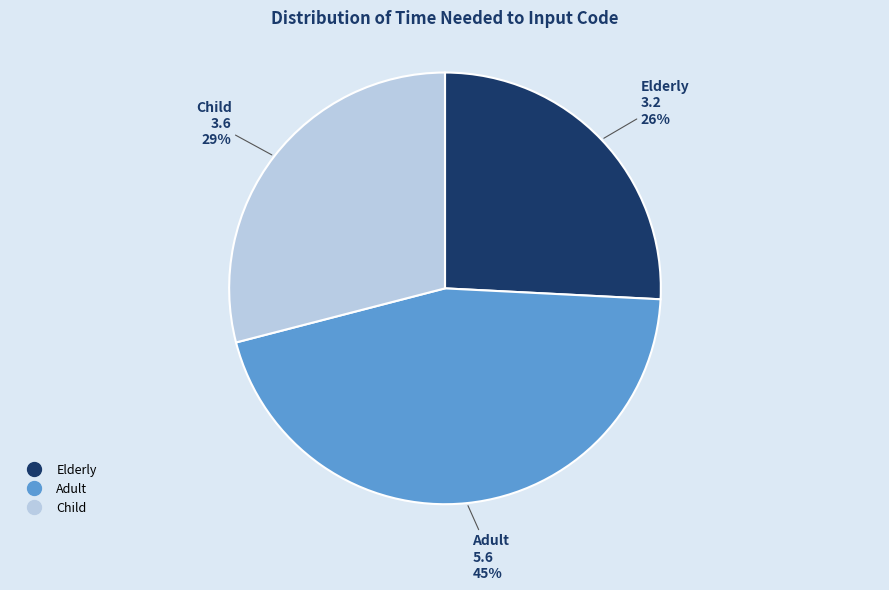

Do Child and Elderly together represent more than half of the pie?

Yes